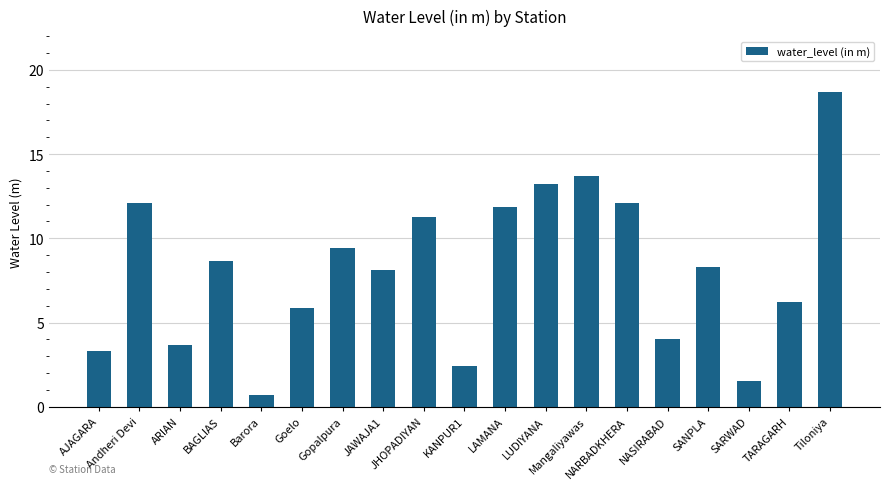

What is the maximum value shown in the chart?

18.7